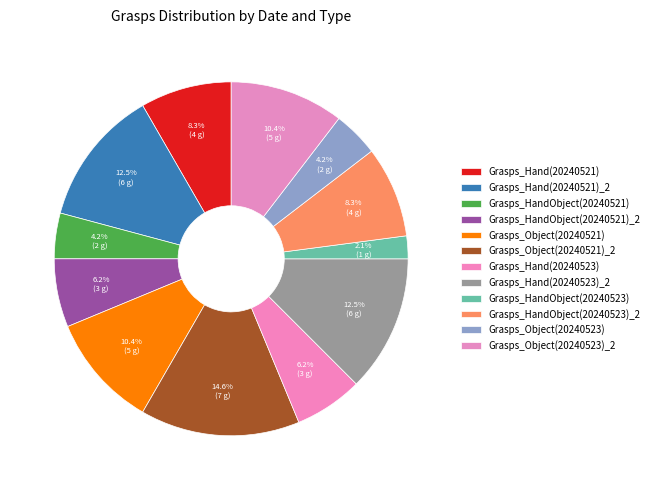

To the nearest percent, what is the difference between the largest and smallest slice percentages?

12%